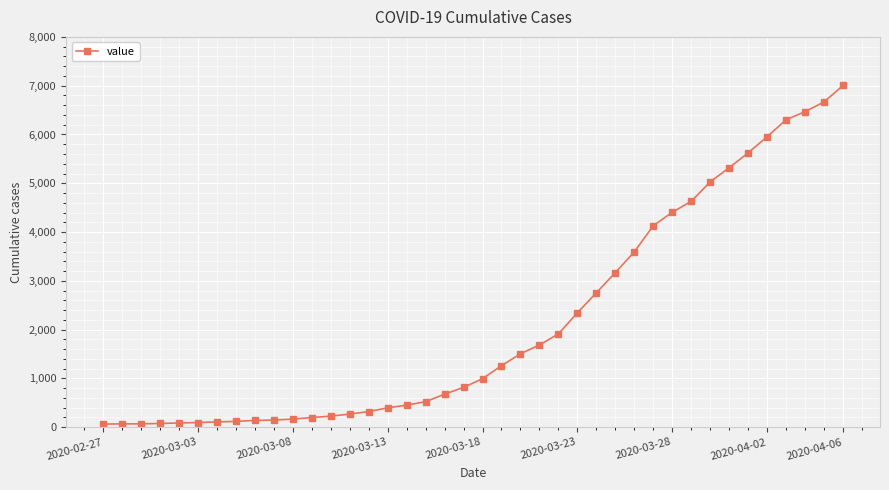

What is the maximum value shown in the chart?

7005